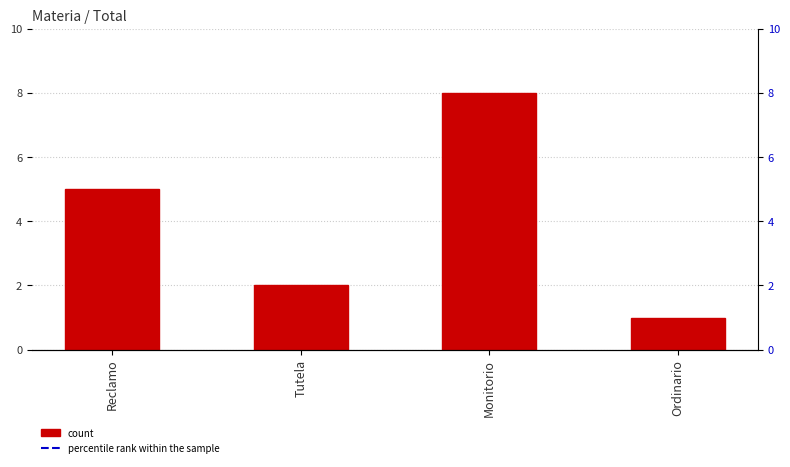

The value at Monitorio is 13. True or false?

False